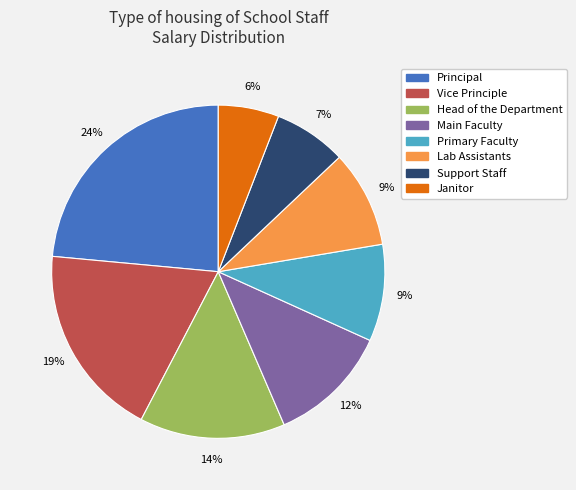

Count the number of slices in the pie.

8